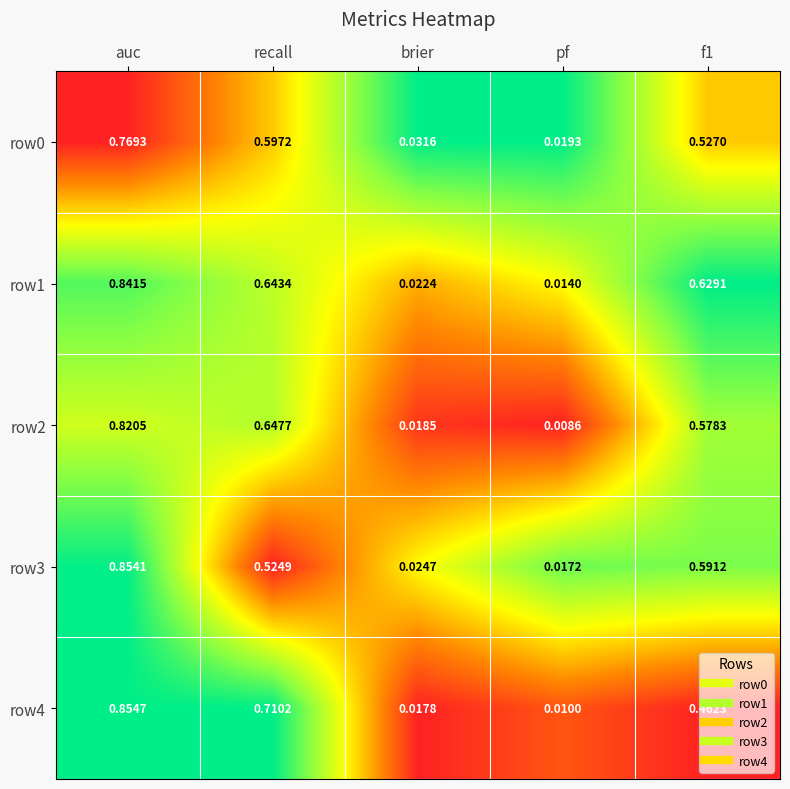

What is the difference between the highest and lowest values at f1?

0.2